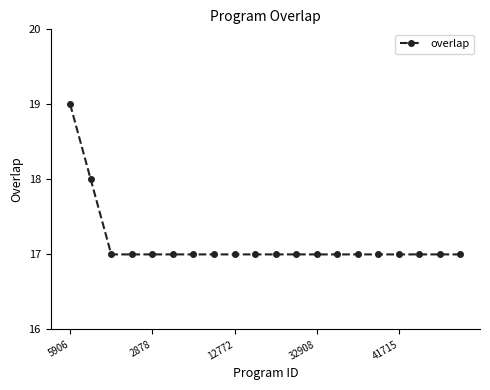

What is the minimum value shown in the chart?

17